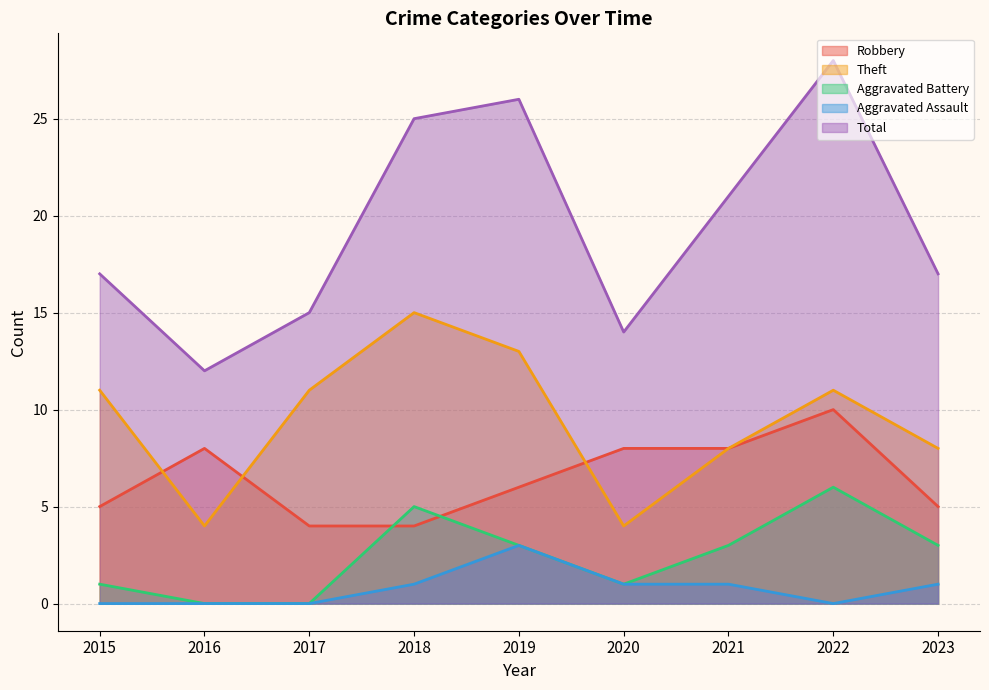

What is the average value of the Aggravated Assault series?

1